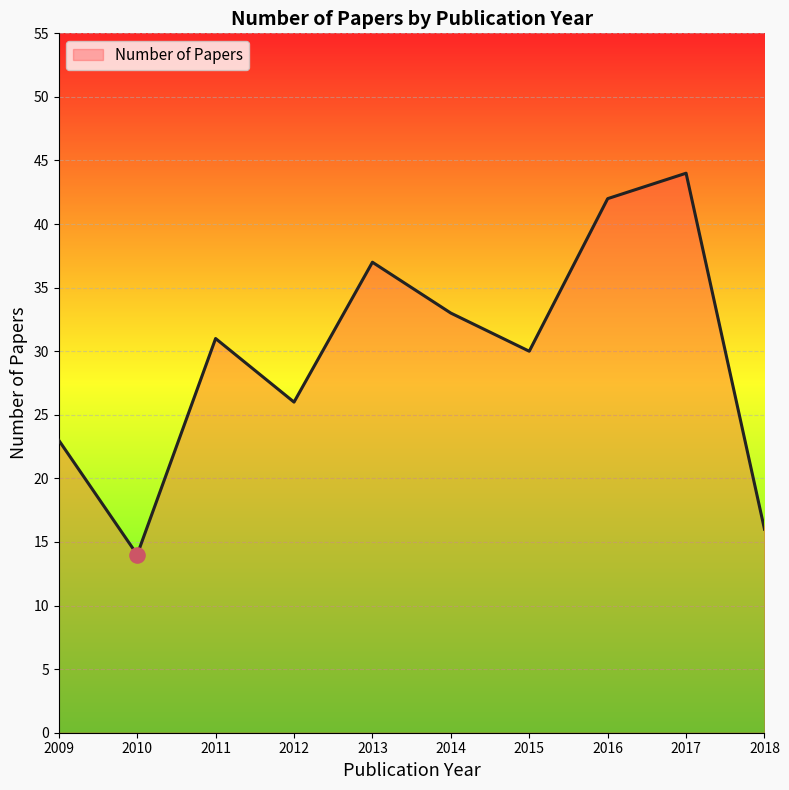

Approximately how many times larger is the value at 2014 compared to 2013?

0.9